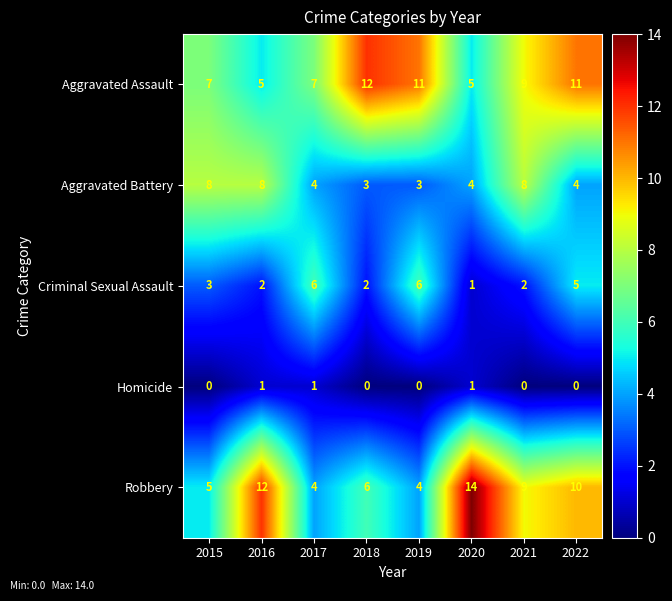

What is the difference between the second highest and second lowest values in the Aggravated Battery series?

5